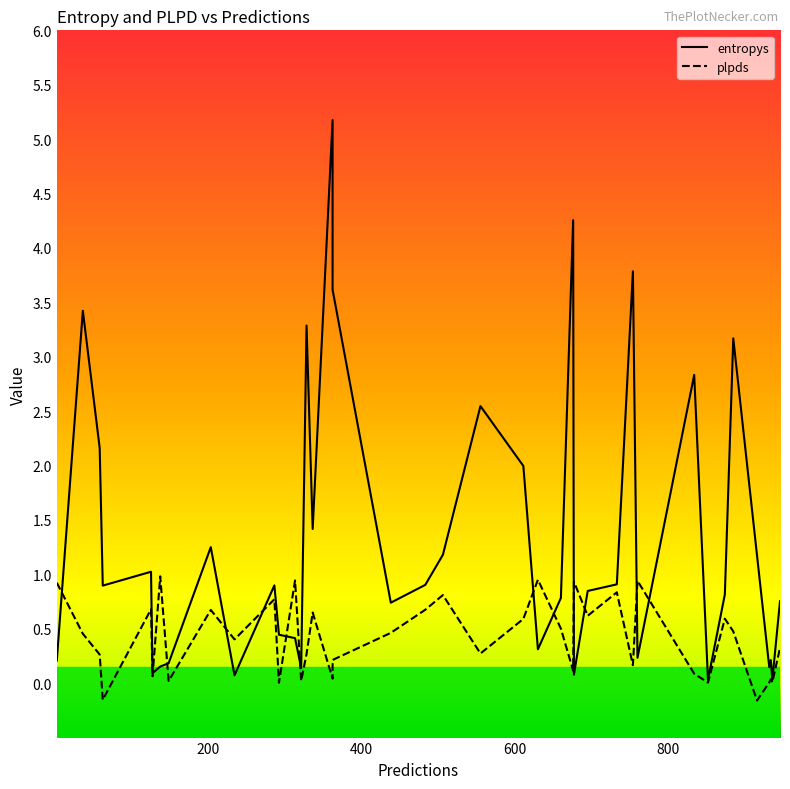

Where is the first local minimum for entropys?

5